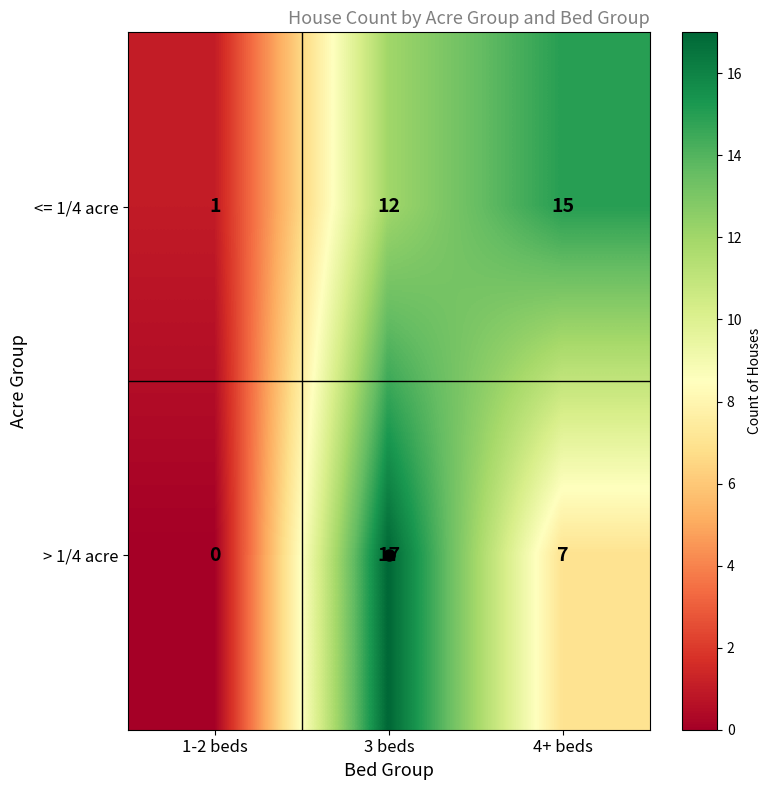

Which series has the largest range (max minus min)?

> 1/4 acre